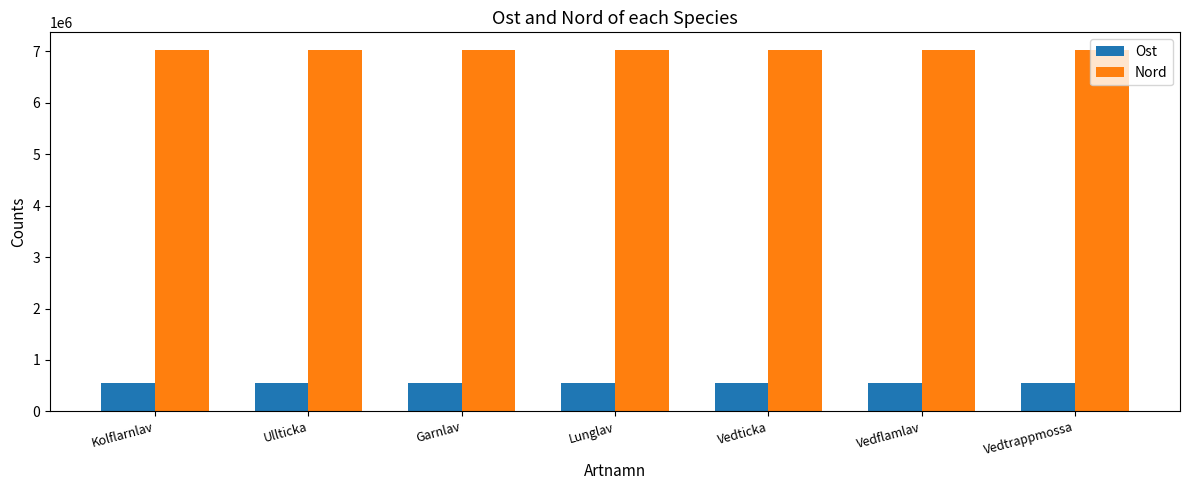

The value of Ost at Vedflamlav is 553168.4. True or false?

True